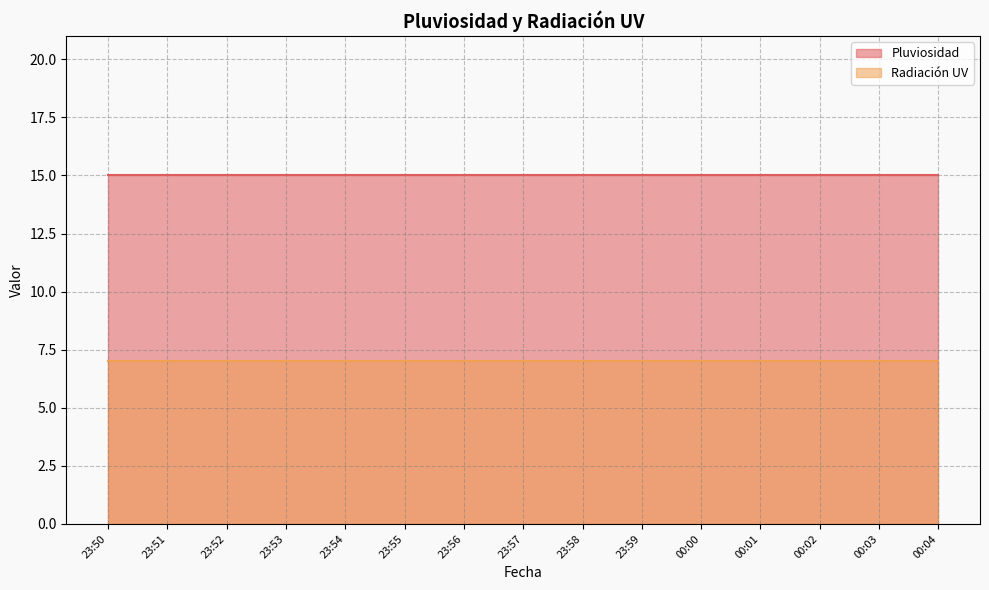

What is the value of the Radiación UV point at the 5th from the left?

7